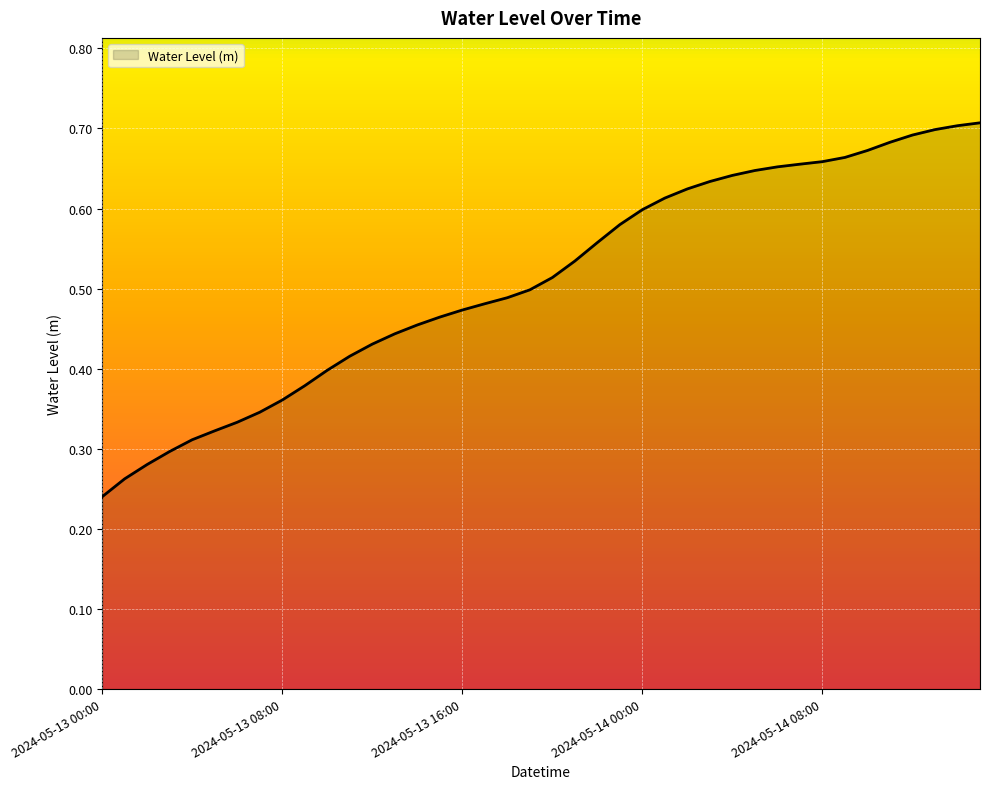

Does the chart have visible grid lines?

Yes